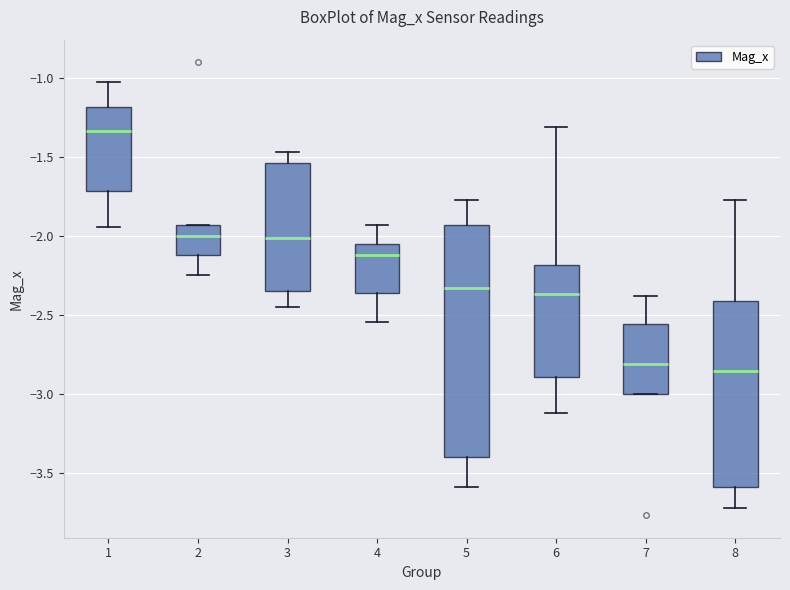

Reading left to right, transcribe this box plot: for each box, give where its median line is, the range the box spans, and where its two whiskers end, as read against the y-axis. The values are not printed on the chart, so give them approximately, as read against the axis.

1: median -1.35, box -1.70 to -1.20, whiskers -1.95 to -1.05
2: median -2.00, box -2.10 to -1.95, whiskers -2.25 to -1.95
3: median -2.00, box -2.35 to -1.55, whiskers -2.45 to -1.45
4: median -2.10, box -2.35 to -2.05, whiskers -2.55 to -1.95
5: median -2.35, box -3.40 to -1.95, whiskers -3.60 to -1.75
6: median -2.35, box -2.90 to -2.20, whiskers -3.10 to -1.30
7: median -2.80, box -3.00 to -2.55, whiskers -3.00 to -2.40
8: median -2.85, box -3.60 to -2.40, whiskers -3.70 to -1.75